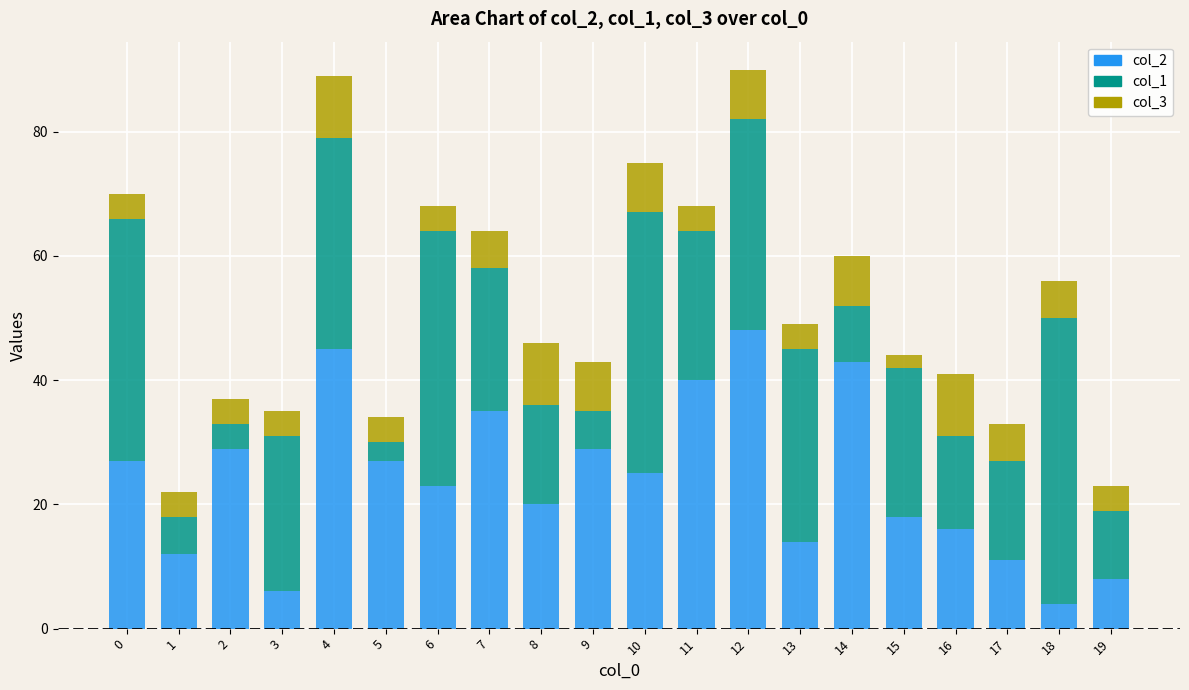

What is the difference between the maximum and minimum values in the col_2 series?

44